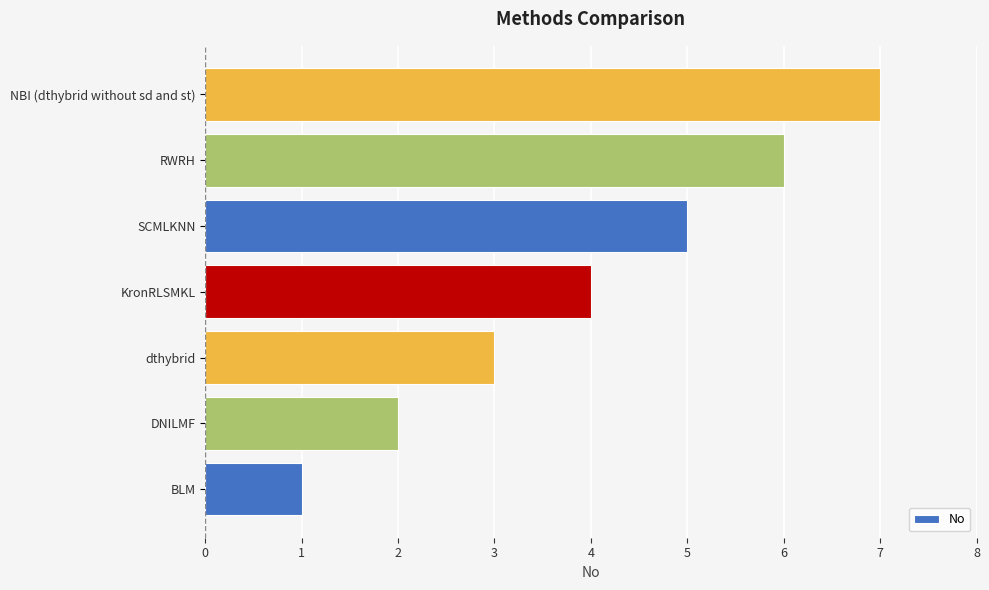

Rank the categories by value from highest to lowest.

NBI (dthybrid without sd and st), RWRH, SCMLKNN, KronRLSMKL, dthybrid, DNILMF, BLM